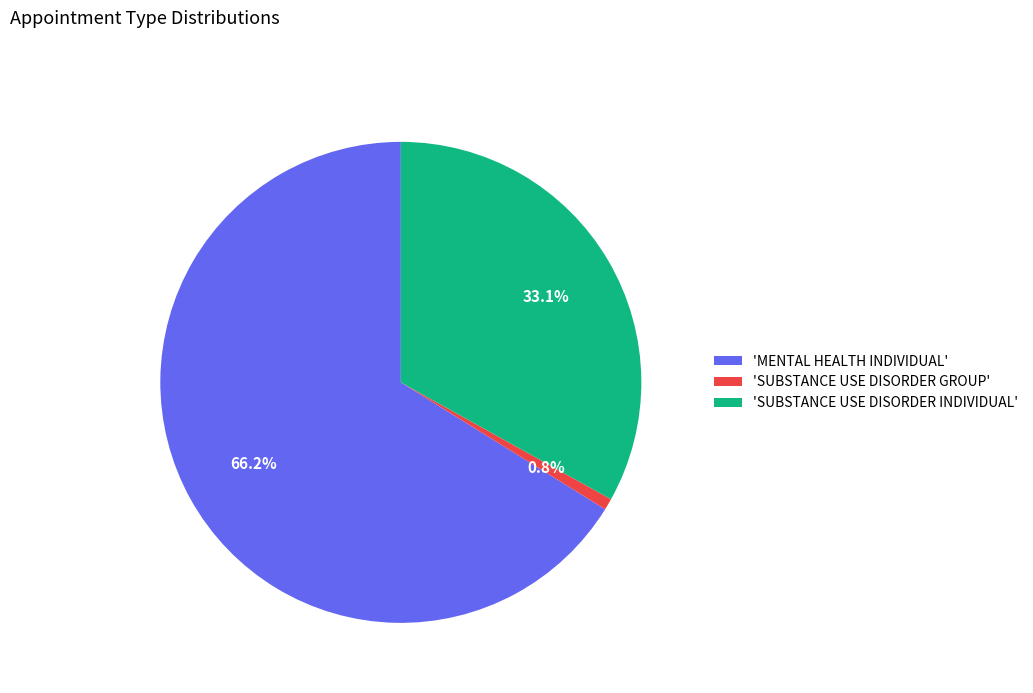

Rank the categories by value from lowest to highest.

'SUBSTANCE USE DISORDER GROUP', 'SUBSTANCE USE DISORDER INDIVIDUAL', 'MENTAL HEALTH INDIVIDUAL'